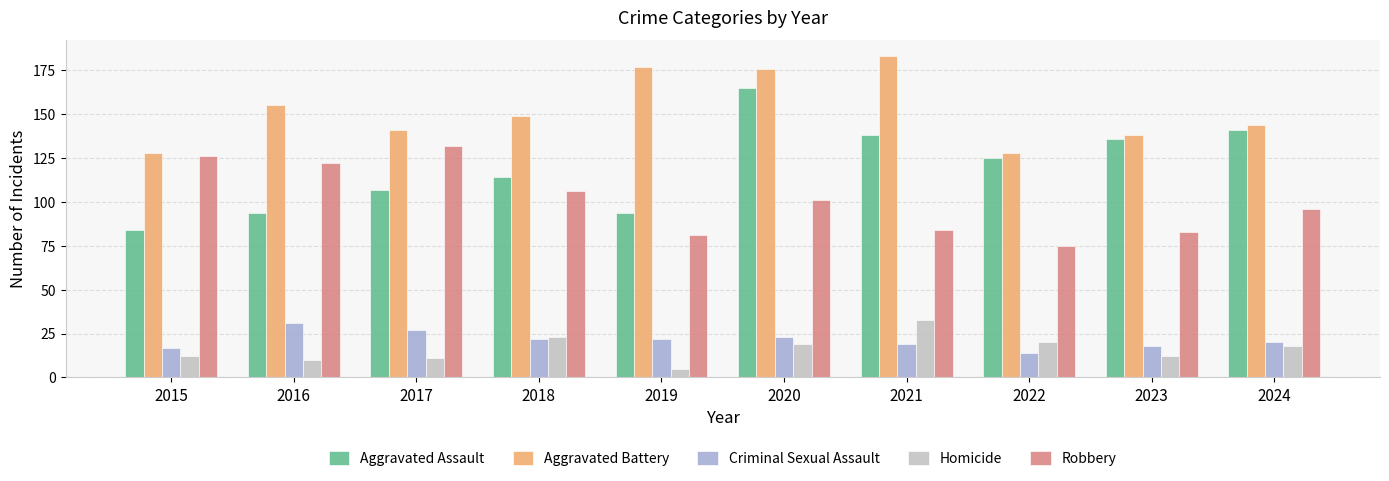

Reading left to right, what are all the values shown in this chart?

Aggravated Assault: 84	94	107	114	94	165	138	125	136	141
Aggravated Battery: 128	155	141	149	177	176	183	128	138	144
Criminal Sexual Assault: 17	31	27	22	22	23	19	14	18	20
Homicide: 12	10	11	23	5	19	33	20	12	18
Robbery: 126	122	132	106	81	101	84	75	83	96